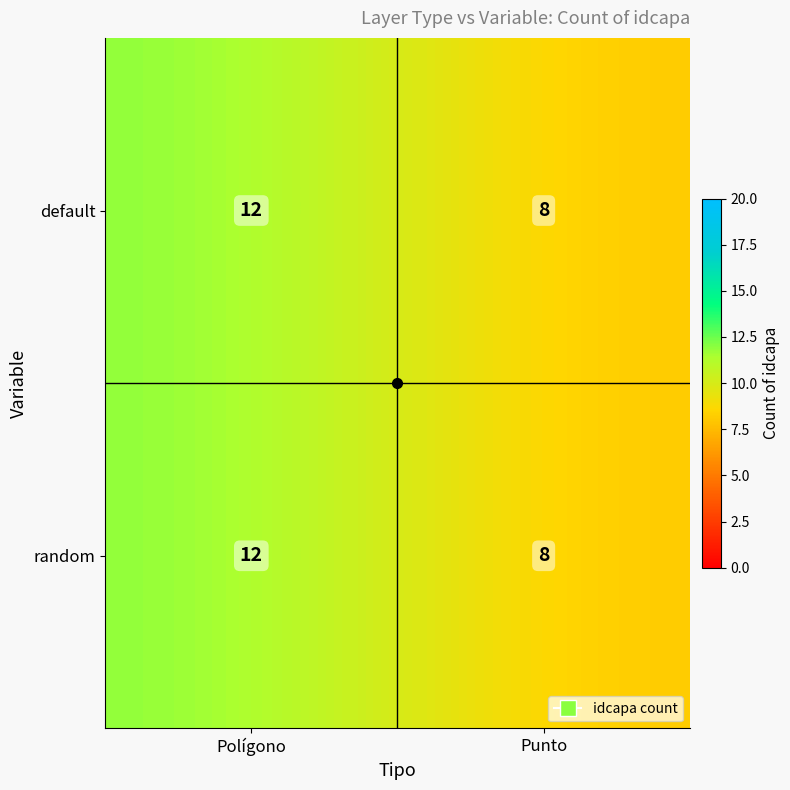

What is the difference between the maximum and minimum values in the default series?

4